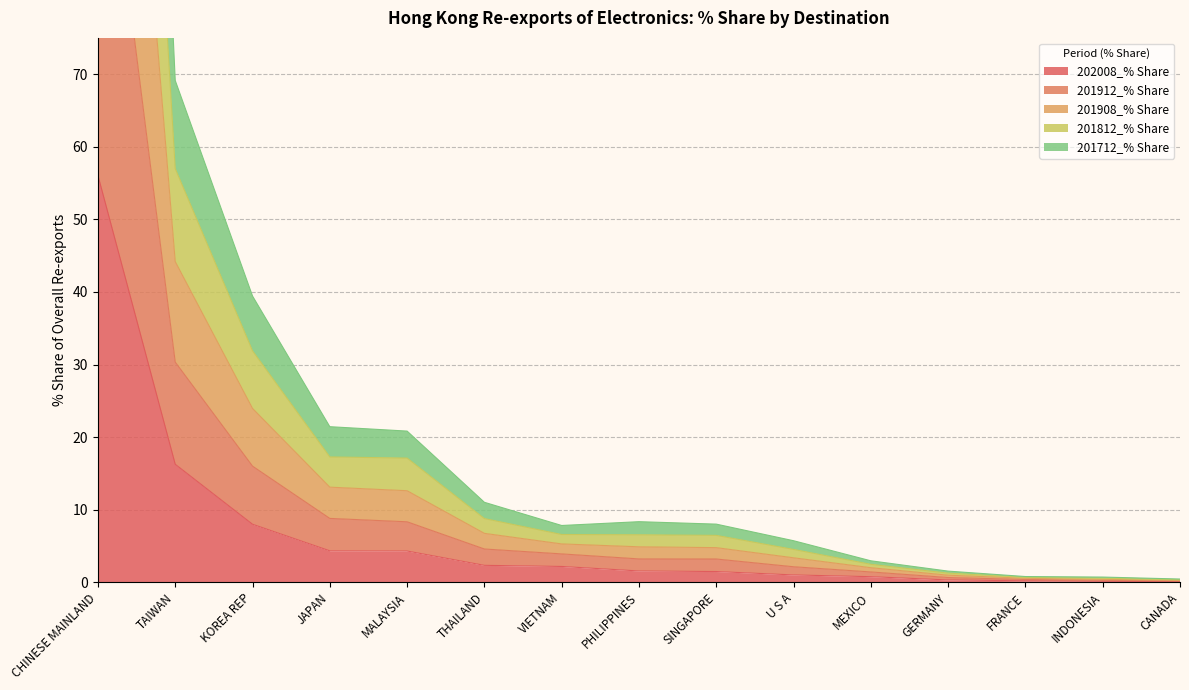

At which label is 202008_% Share closest to 28?

TAIWAN